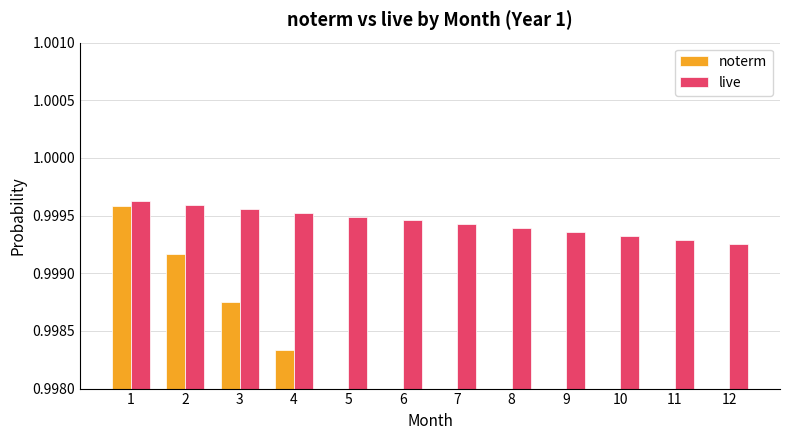

Which series has the largest total across all categories?

live